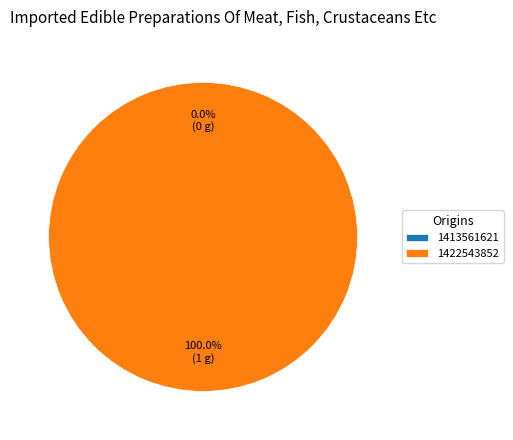

What portion of the pie excludes 1413561621?

100.0%